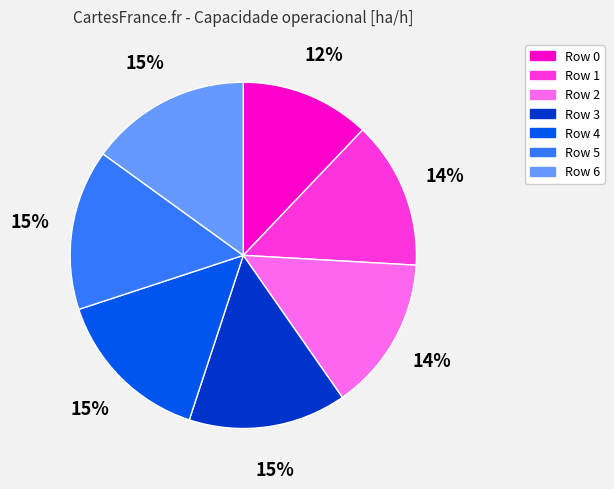

Does any single category account for the majority?

No